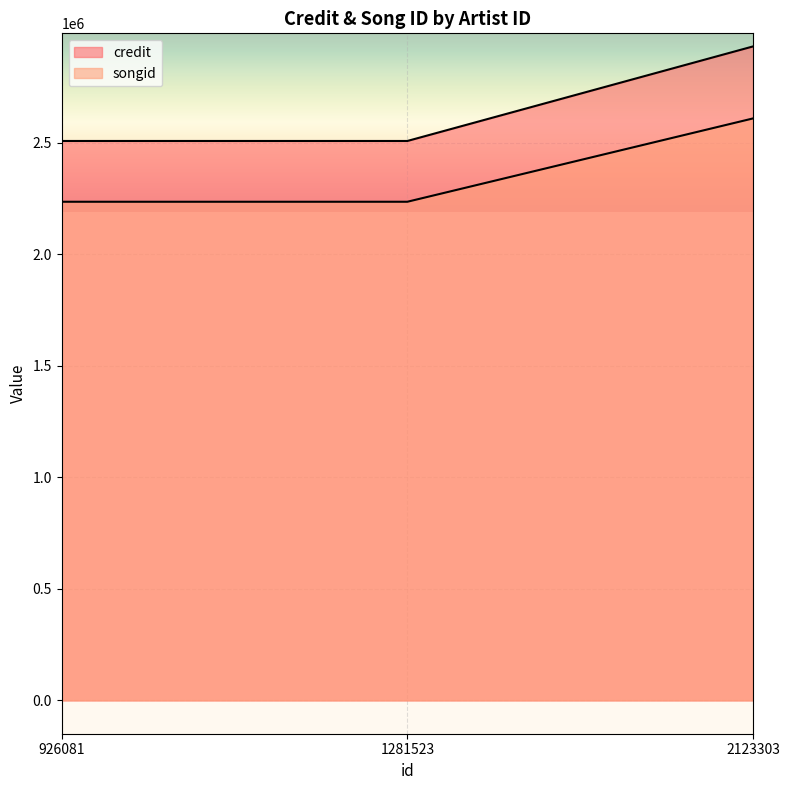

What is the smallest value displayed?

2236202